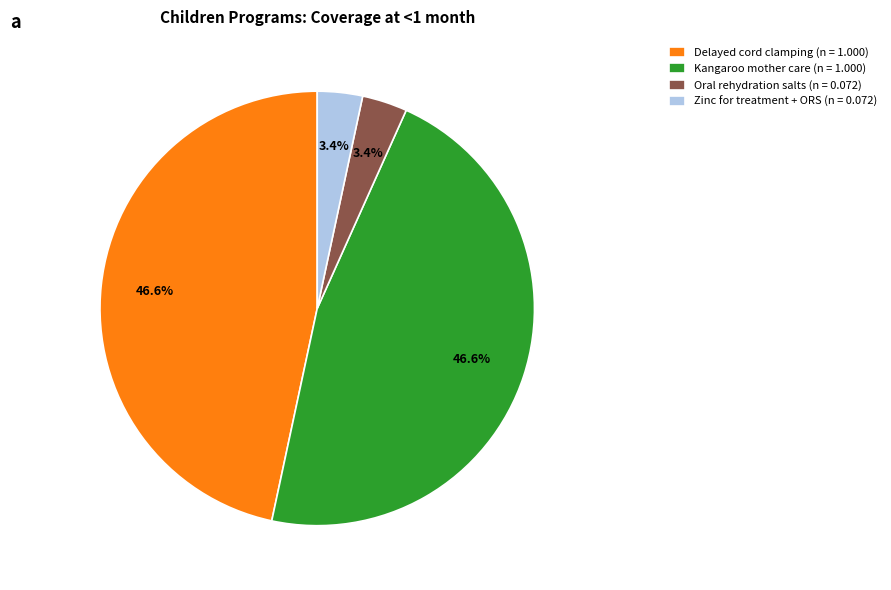

Which has a higher value, Oral rehydration salts (n = 0.072) or Delayed cord clamping (n = 1.000)?

Delayed cord clamping (n = 1.000)